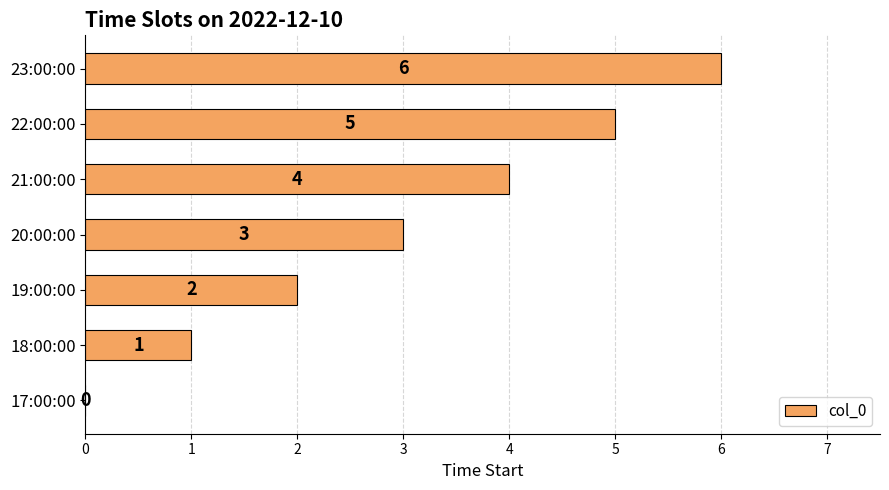

Is it true that the value at 18:00:00 is 1?

True